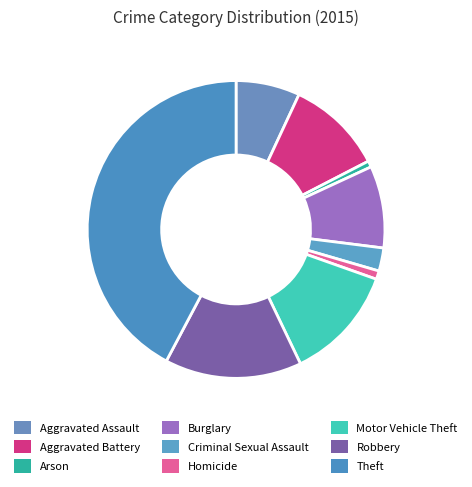

How many segments does this pie chart have?

9